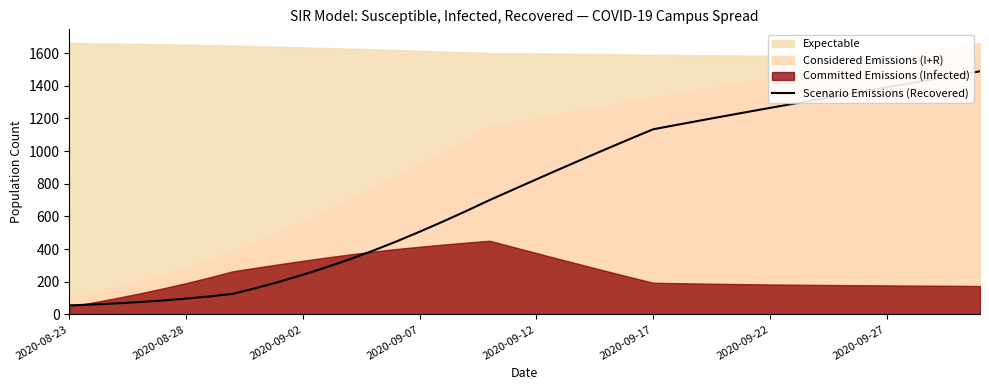

What is the lowest value of the Scenario Emissions (Recovered) series?

55.3